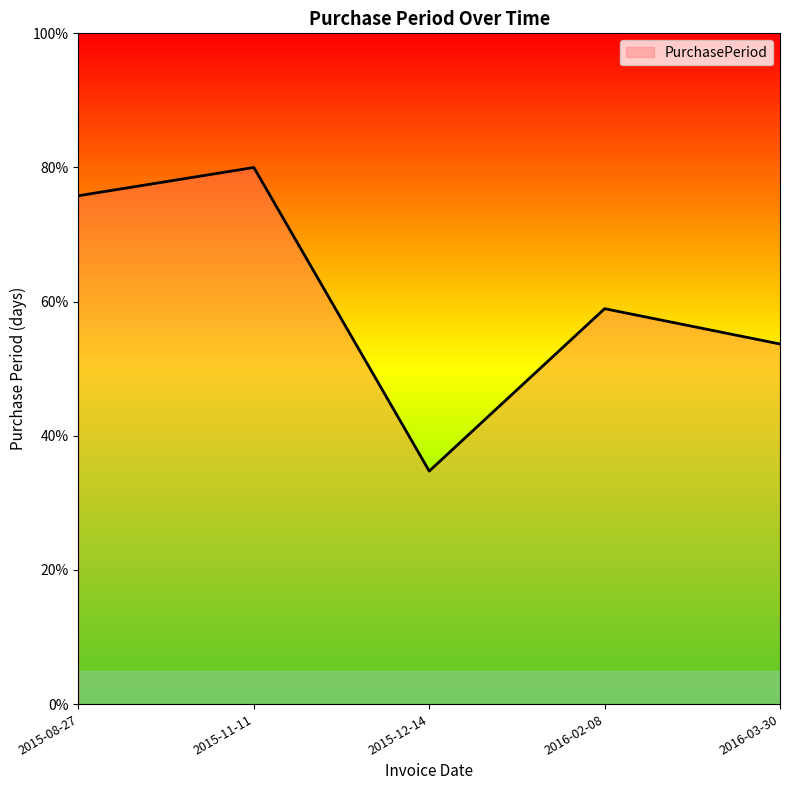

What is the change in value from 2015-08-27 to 2016-03-30?

-22.1